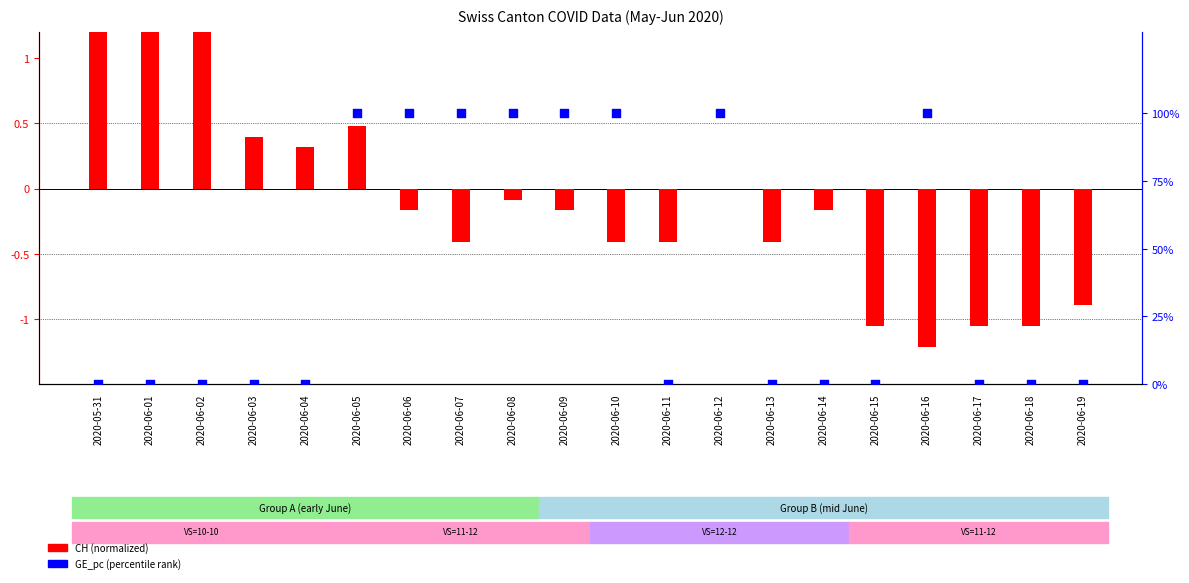

What is the total value across all series at 2020-06-14?

-0.2